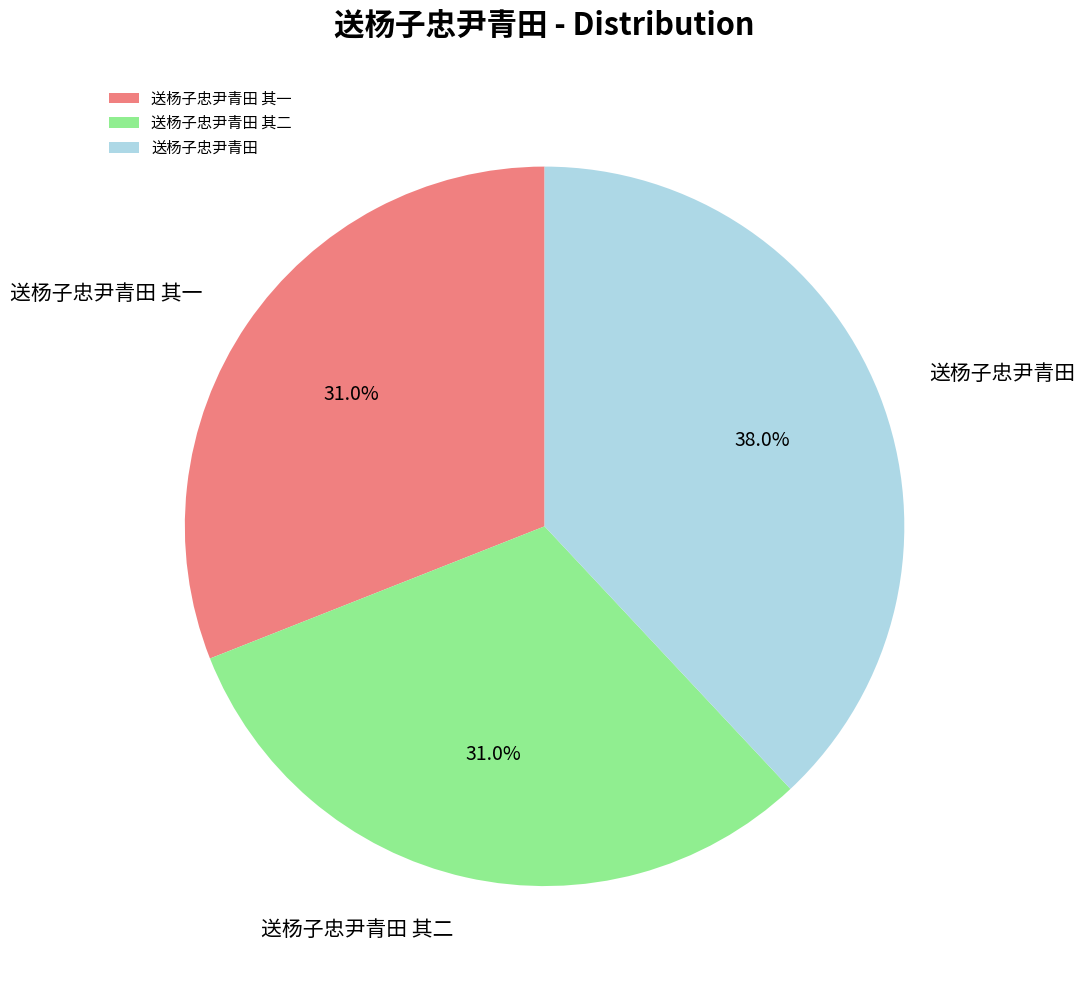

To the nearest percent, what percentage of the pie is 送杨子忠尹青田?

38%